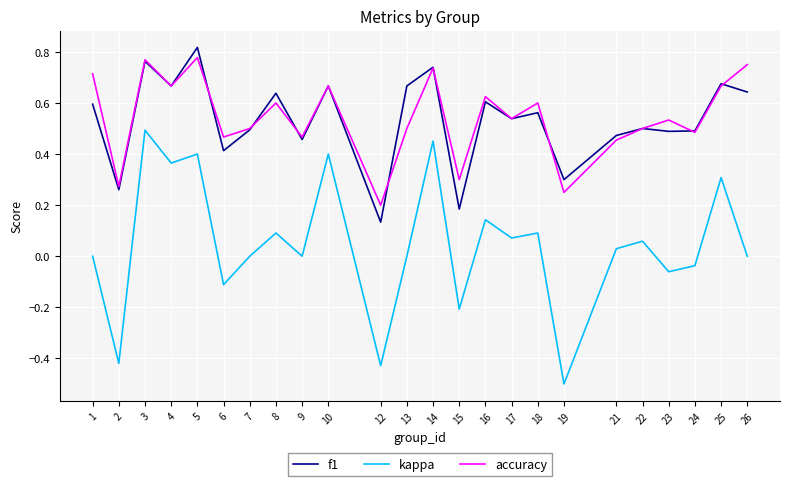

Is this an area chart (filled region under the line)?

No